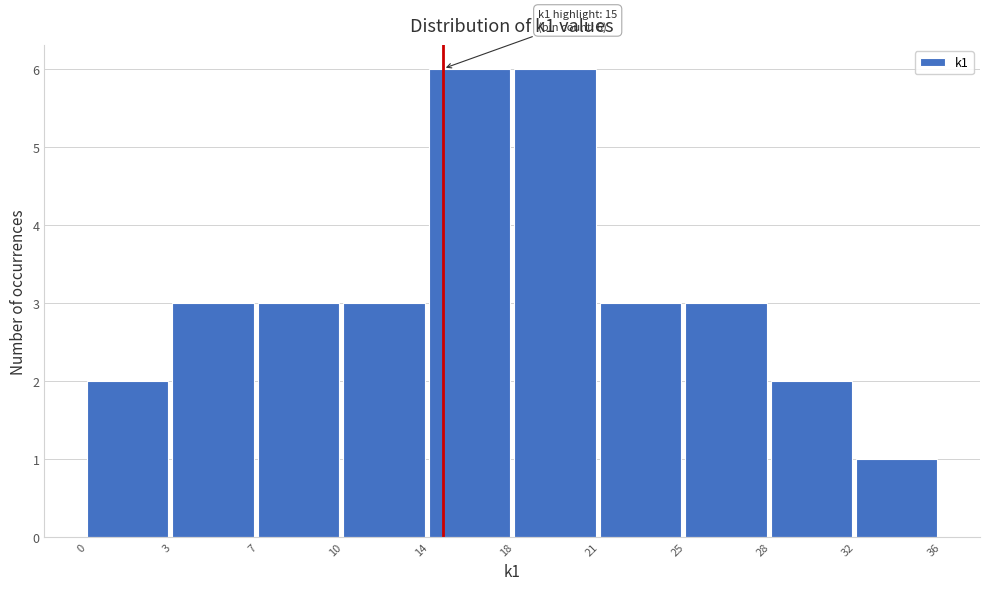

Reading left to right, transcribe all the data shown in this chart.

2	3	3	3	6	6	3	3	2	1